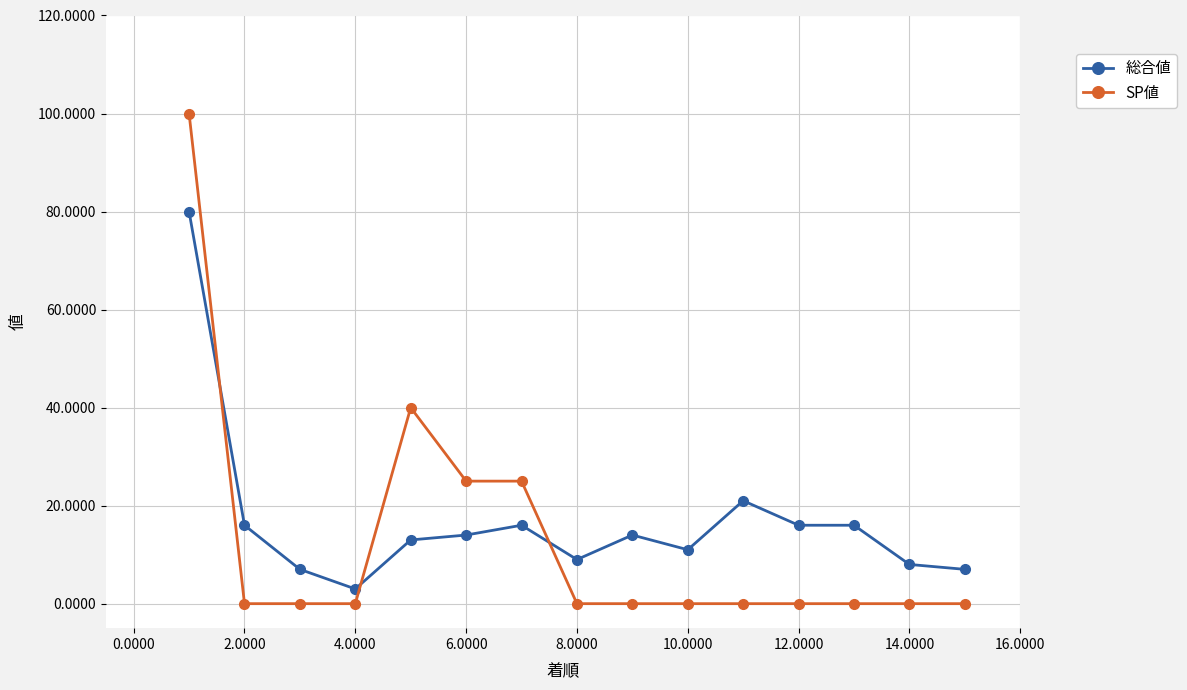

What is the average value of the 総合値 series?

17